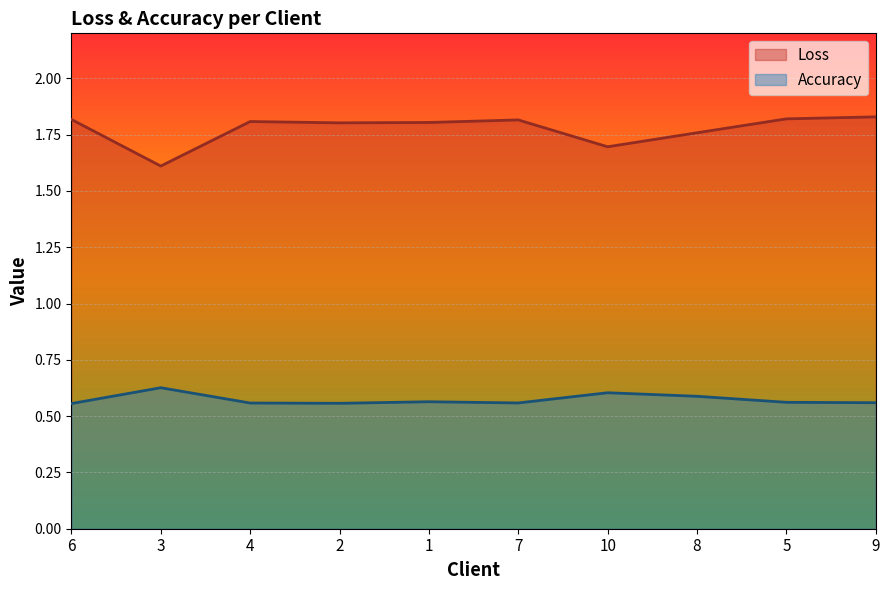

Reading left to right, what are all the values shown in this chart?

Loss: 6=1.8	3=1.6	4=1.8	2=1.8	1=1.8	7=1.8	10=1.7	8=1.8	5=1.8	9=1.8
Accuracy: 6=0.6	3=0.6	4=0.6	2=0.6	1=0.6	7=0.6	10=0.6	8=0.6	5=0.6	9=0.6